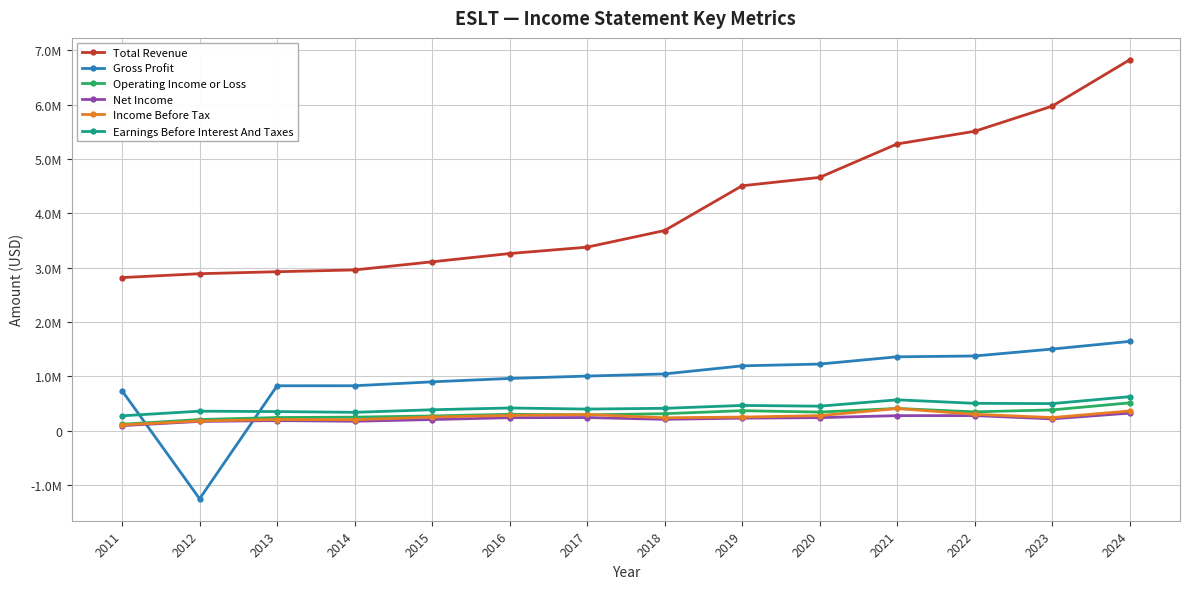

At which category is the sum across all series the highest?

2024